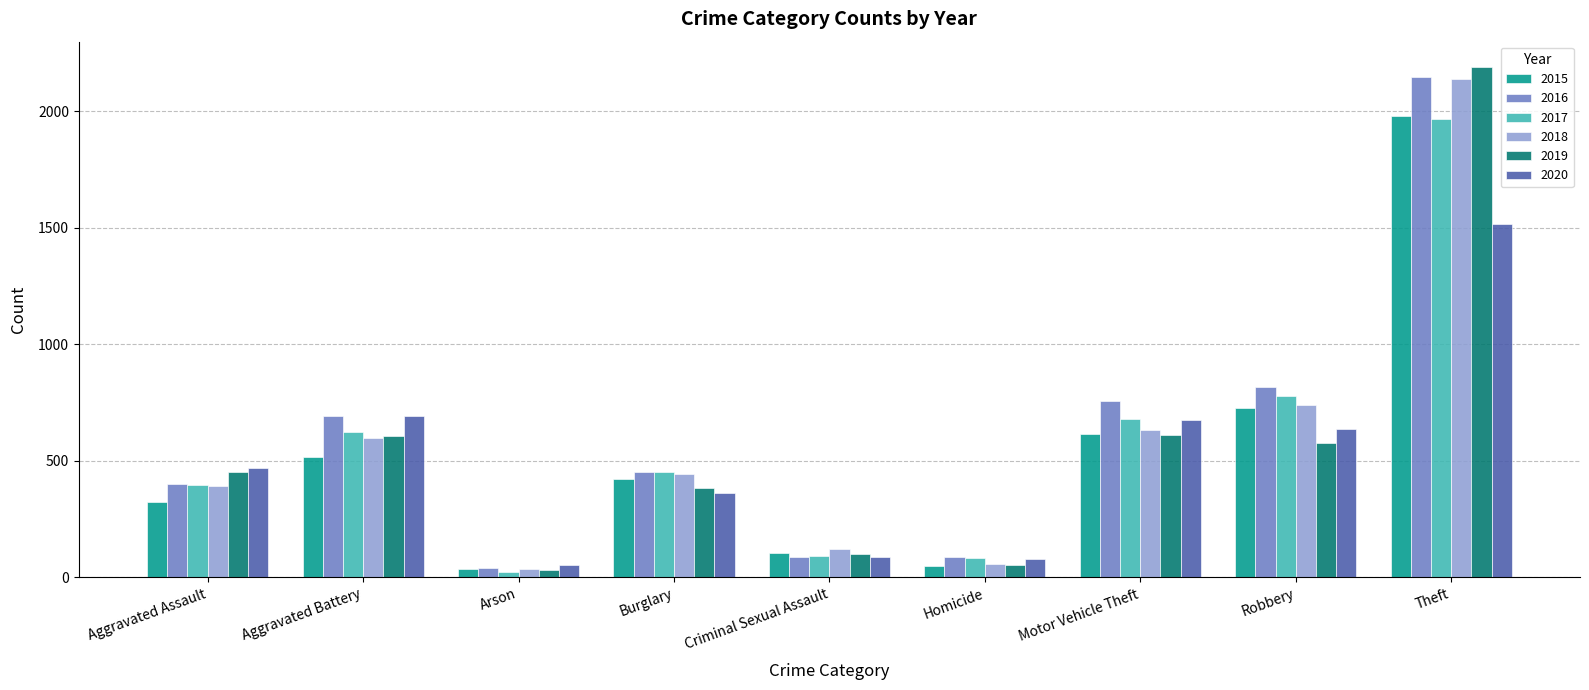

Is the value of 2019 at Aggravated Battery greater than the value of 2018 at Arson?

Yes